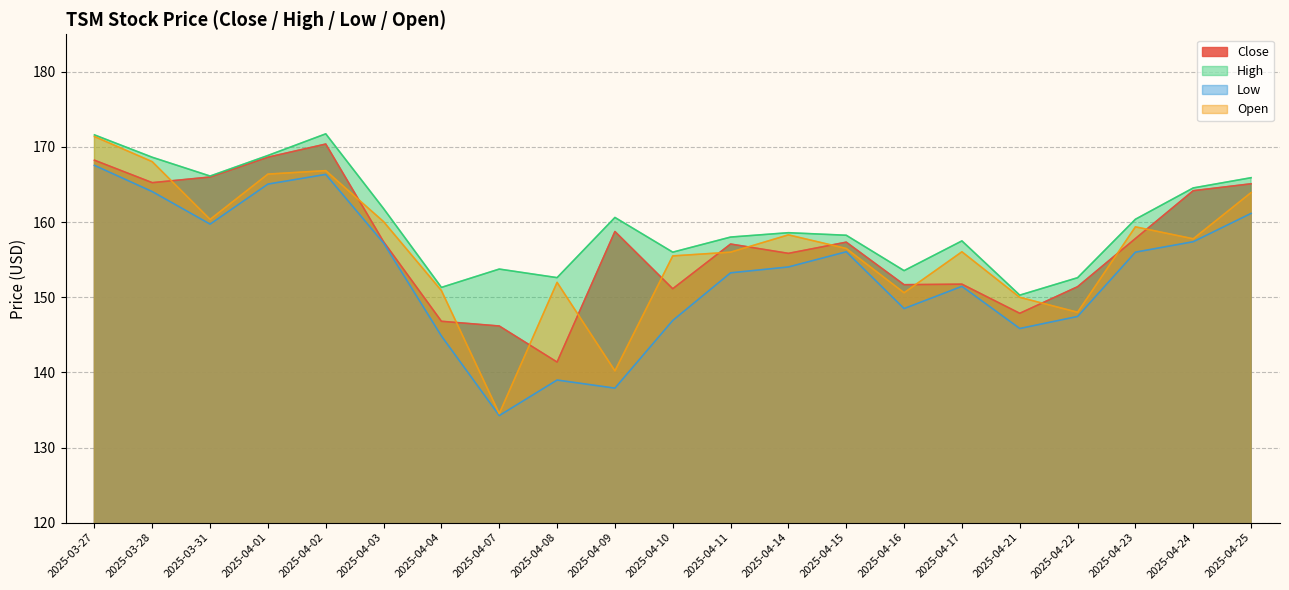

At which category is the sum across all series the highest?

2025-03-27